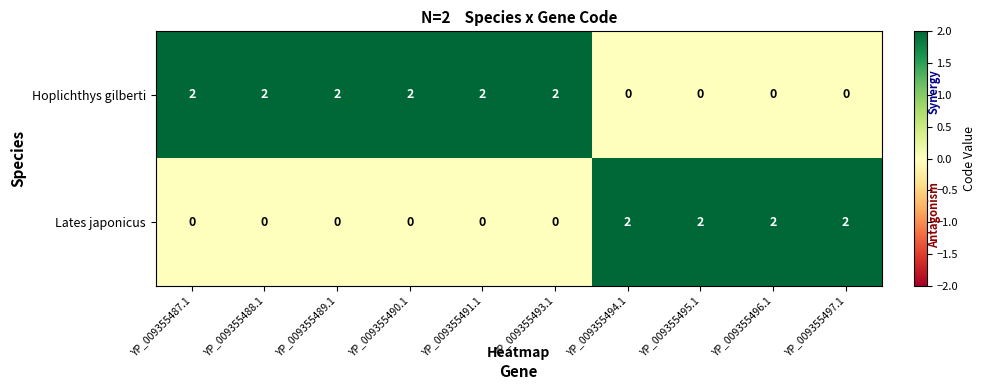

The value of Lates japonicus at YP_009355489.1 is 0. True or false?

True